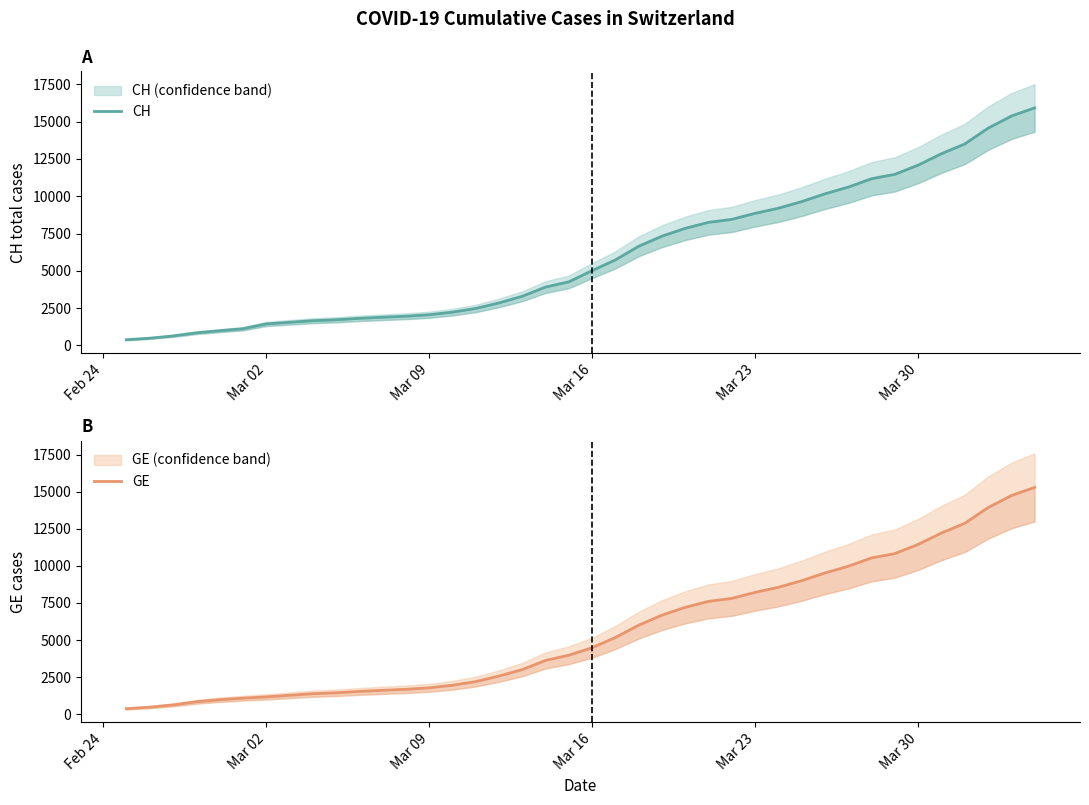

True or false: CH and GE cross at least once.

False